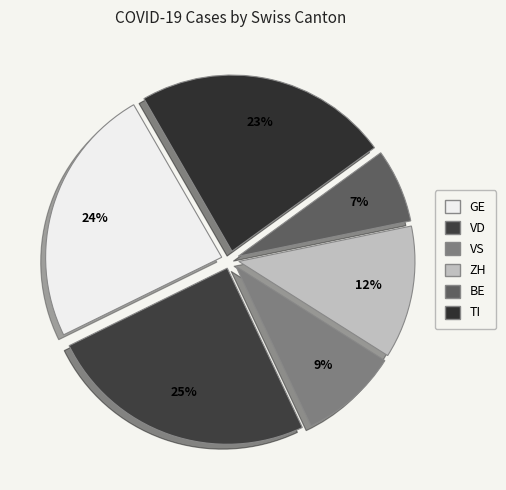

Is there a majority slice in this chart?

No